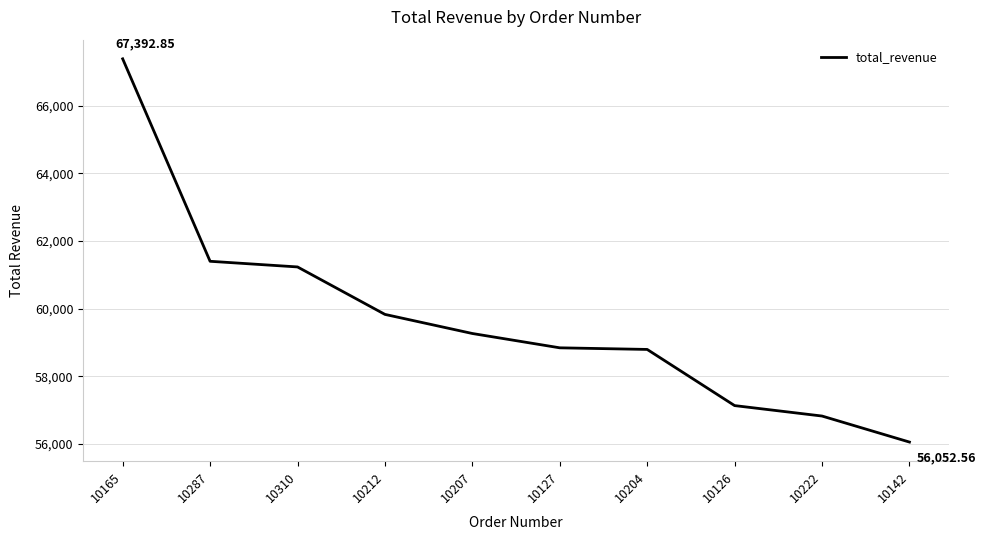

What position from the right is 10212?

7